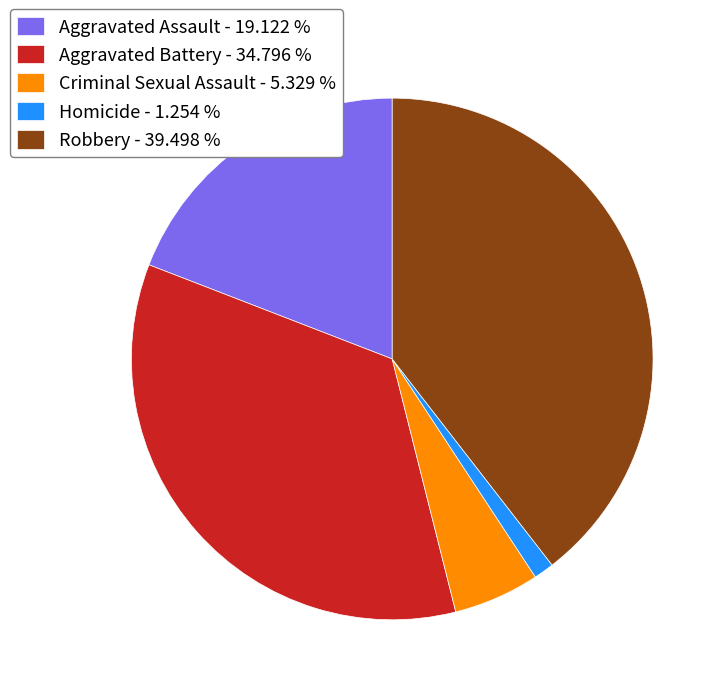

Is it true that Aggravated Battery is 35% of the pie?

True